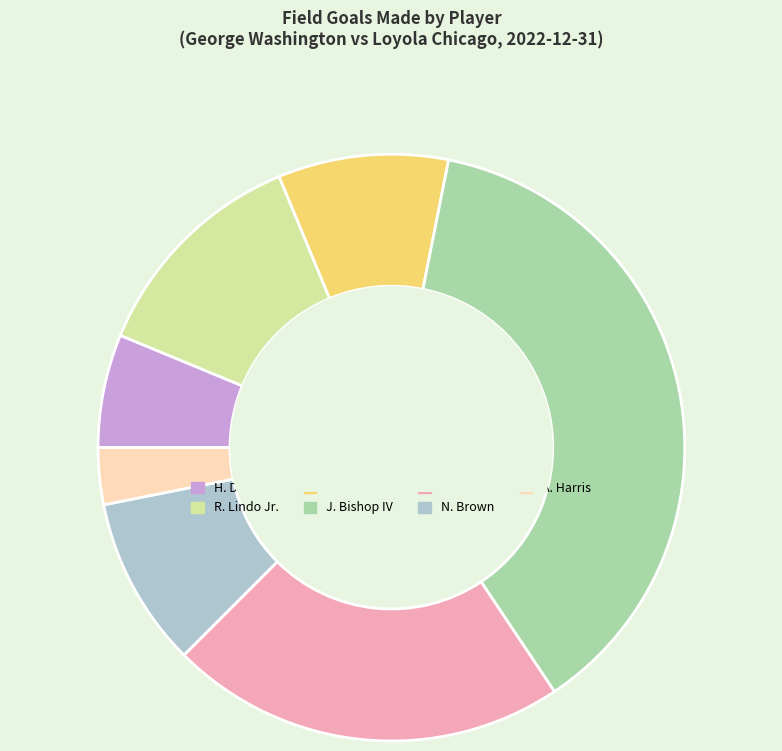

Do N. Brown and R. Lindo Jr. together represent more than half of the pie?

No